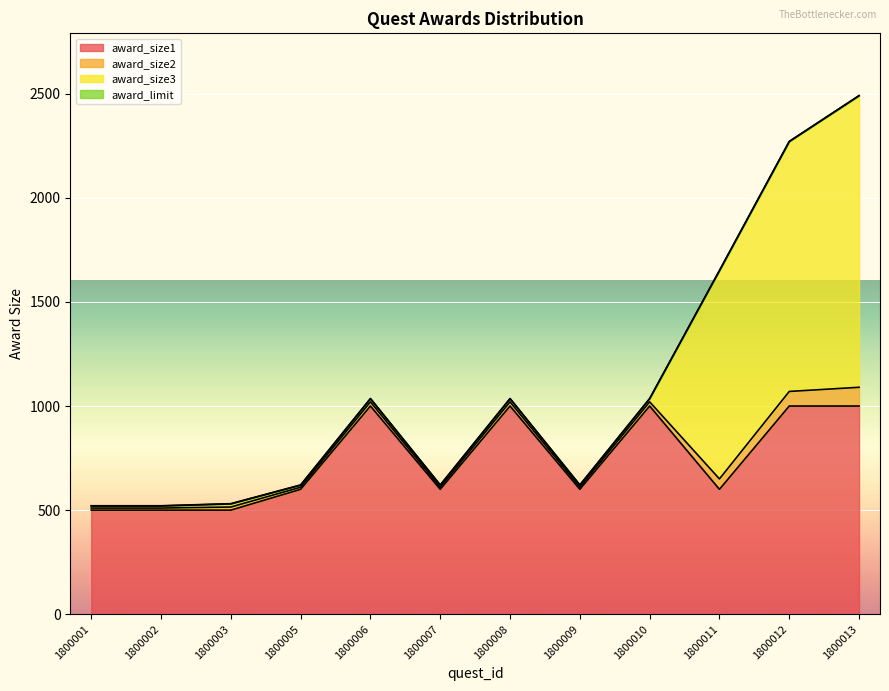

True or false: award_size2 and award_size1 cross at least once.

False